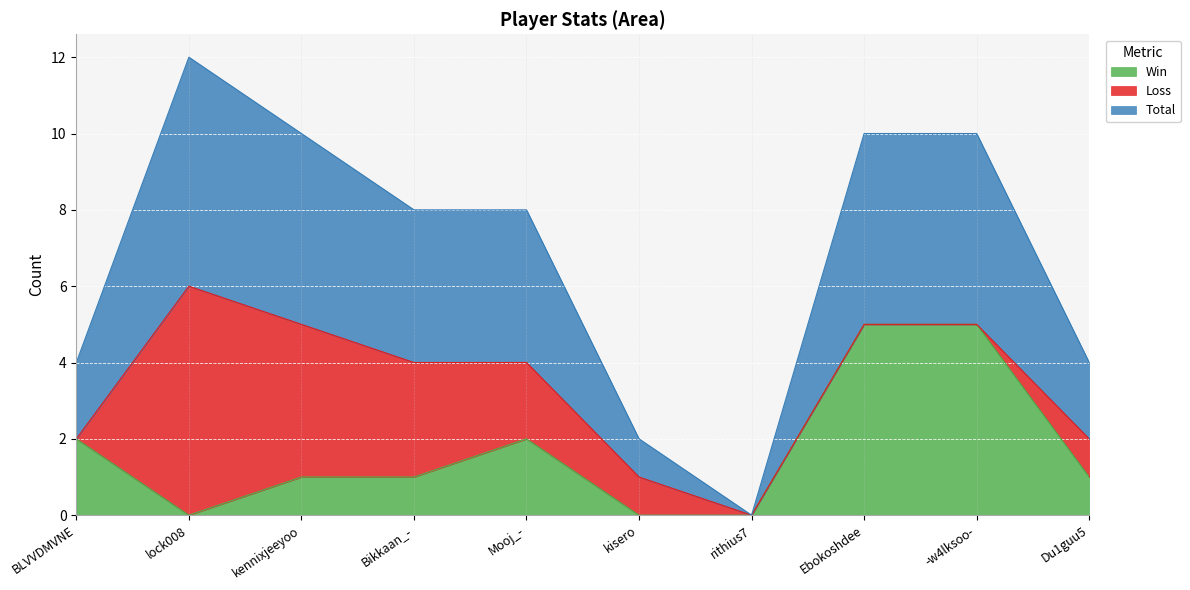

What position from the right is Bikkaan_-?

7